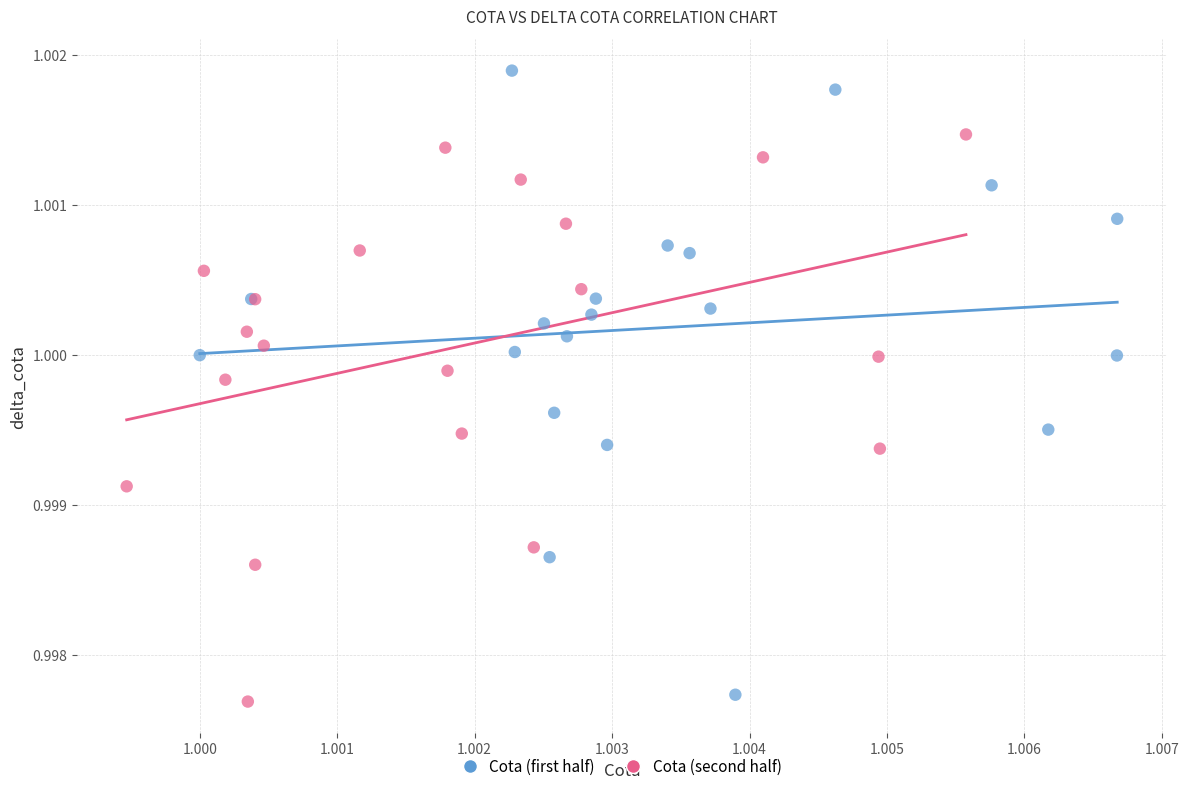

What are all the series names shown in the legend?

Cota (first half), Cota (second half)